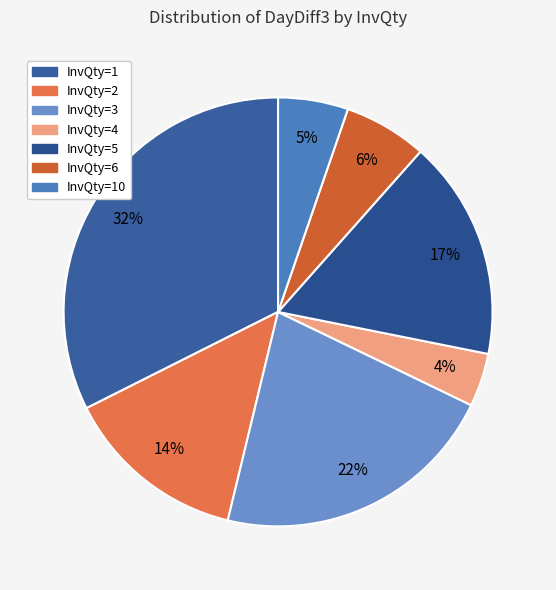

How many segments does this pie chart have?

7